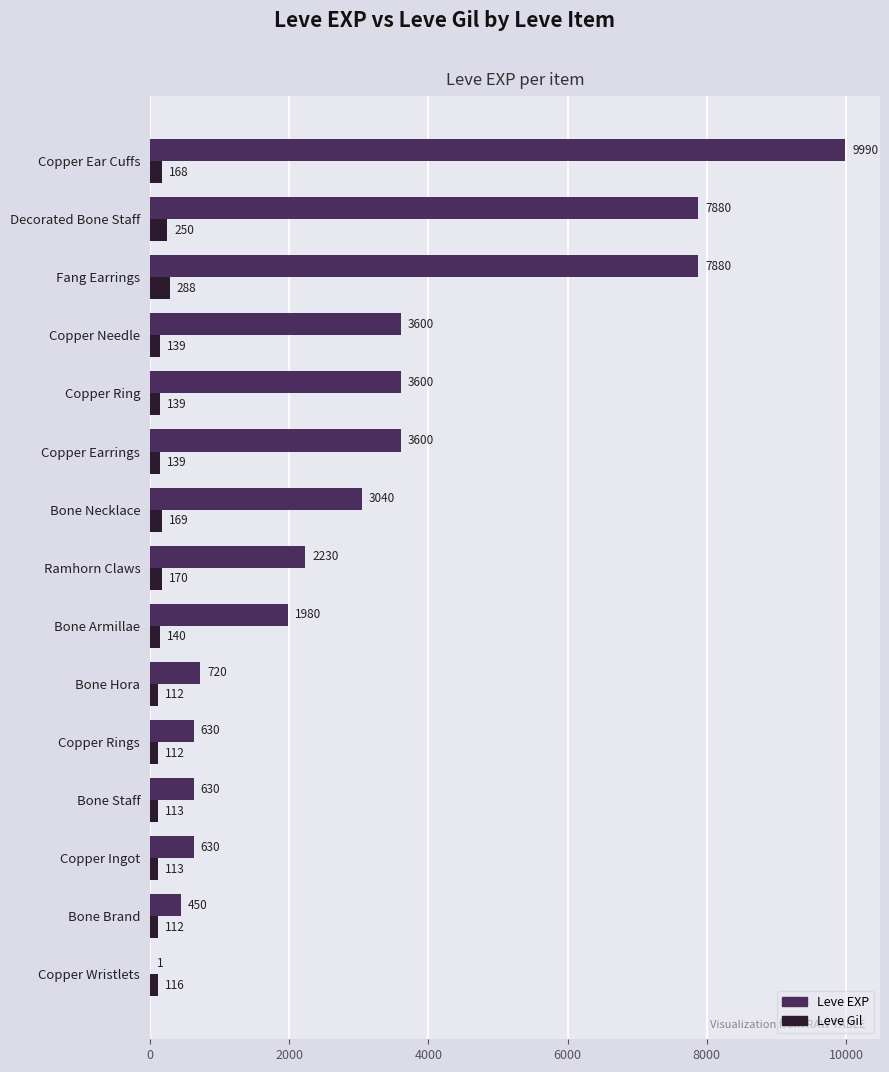

True or false: Leve EXP has a value of 203 at Copper Rings.

False